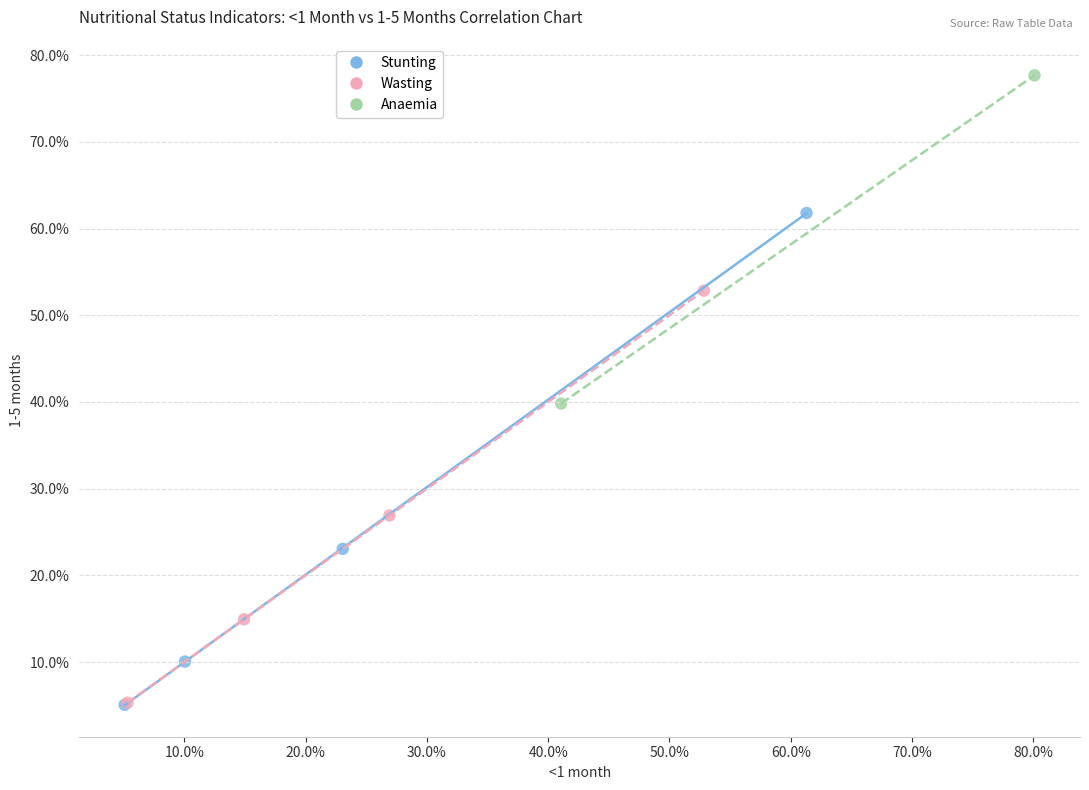

Which series reaches the maximum Y coordinate?

Anaemia